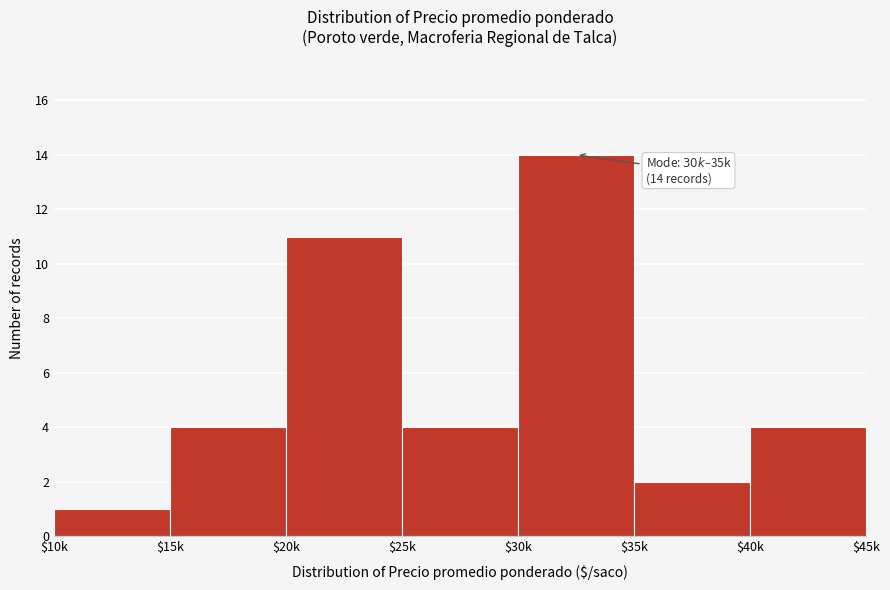

Reading left to right, what are all the values shown in this chart?

1	4	11	4	14	2	4